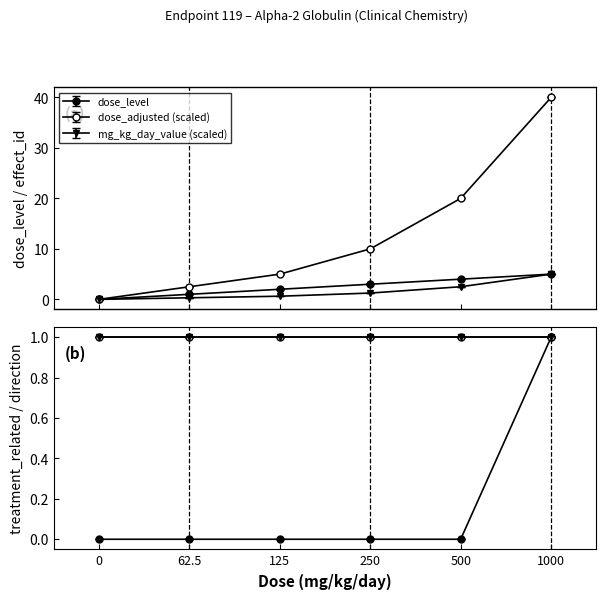

What is the difference between the maximum and minimum values in the treatment_related series?

1.0